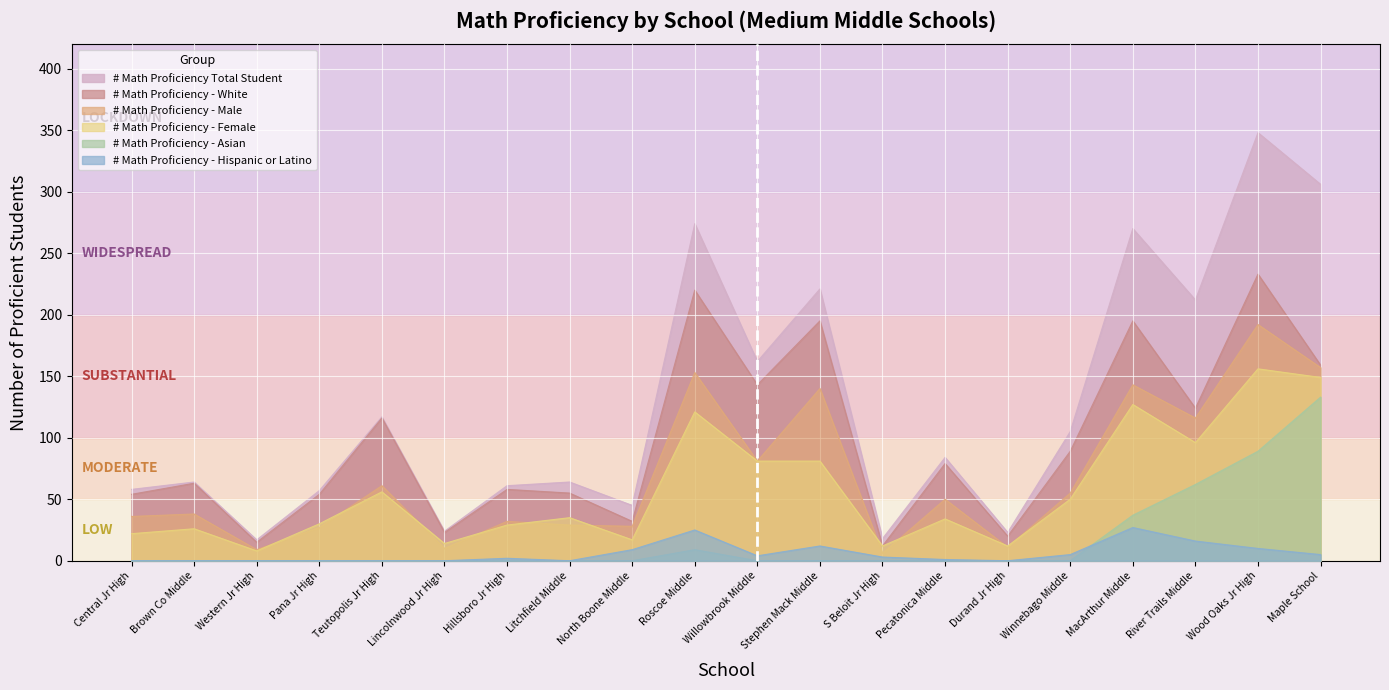

What is the value of the # Math Proficiency - White point at the 3rd from the left?

15